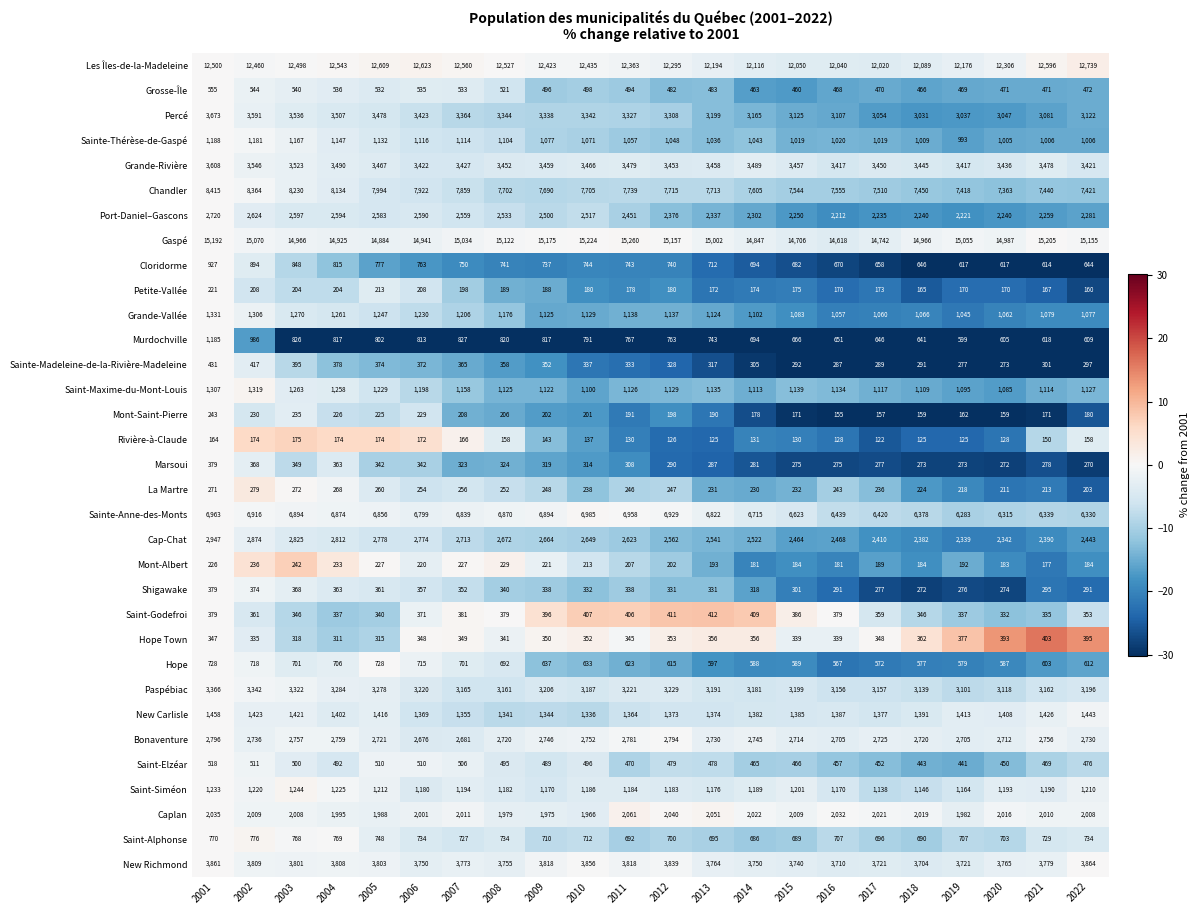

Which series changed the most between 2007 and 2017?

Les Îles-de-la-Madeleine